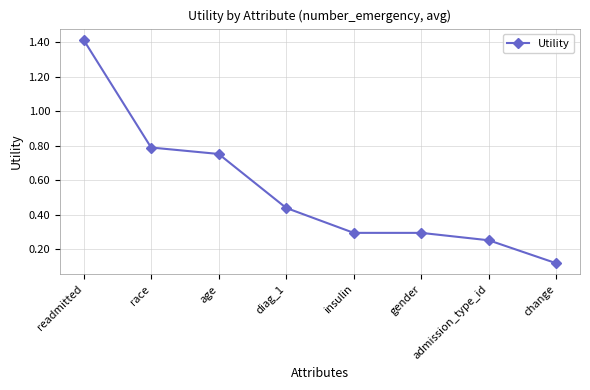

What is the greatest value displayed?

1.4